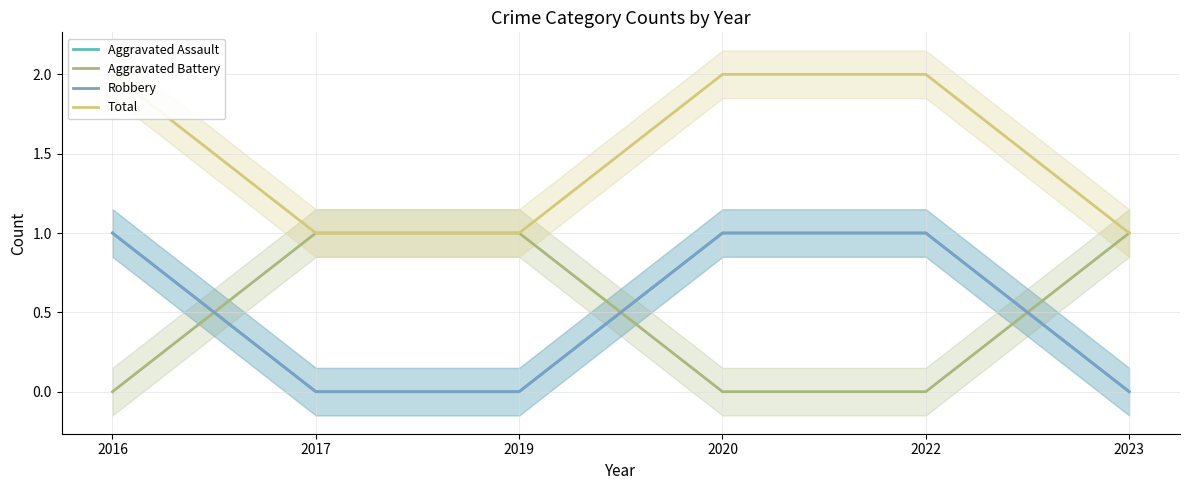

Reading left to right, transcribe all the data shown in this chart.

Aggravated Assault: 1	0	0	1	1	0
Aggravated Battery: 0	1	1	0	0	1
Robbery: 1	0	0	1	1	0
Total: 2	1	1	2	2	1